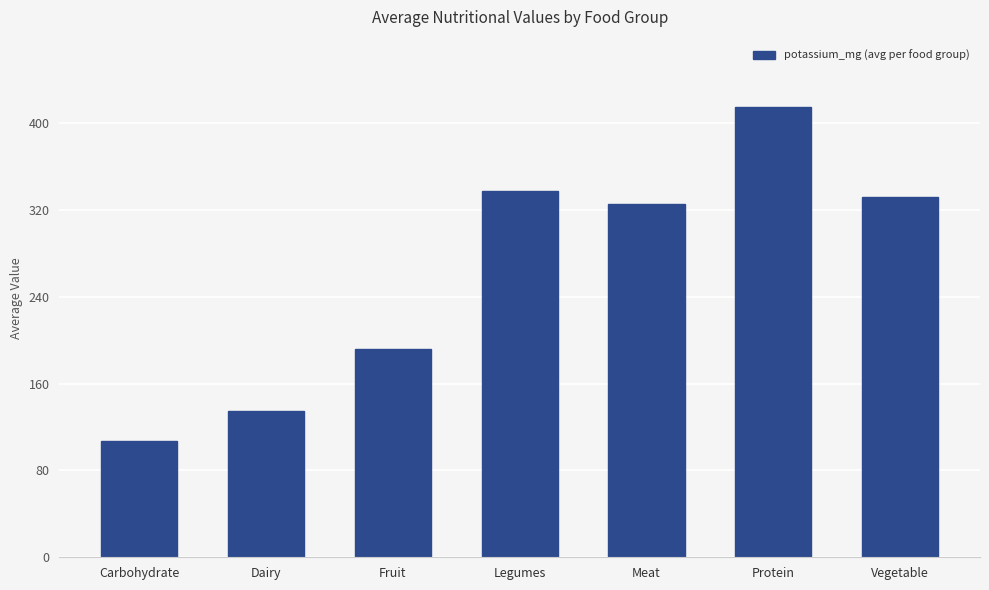

What is the difference between the second highest and second lowest values?

203.3